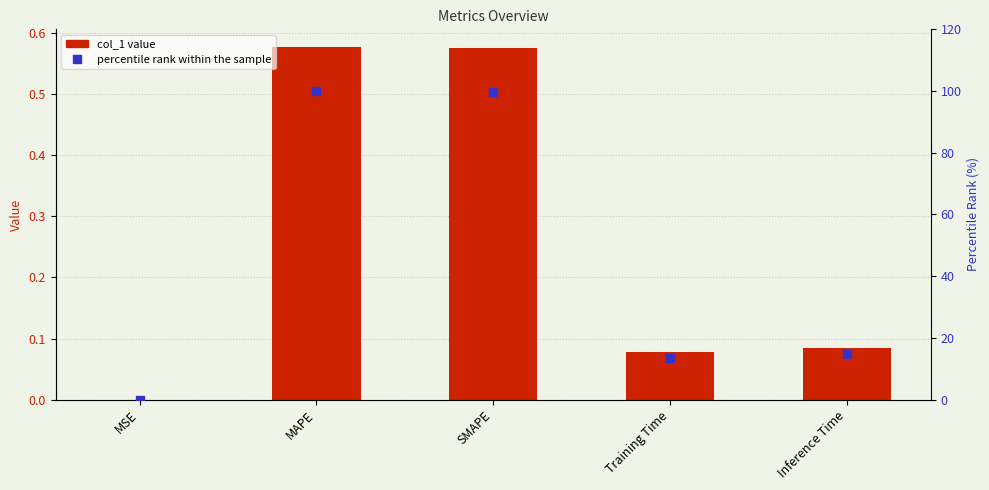

Read the col_1 value at Training Time.

0.1